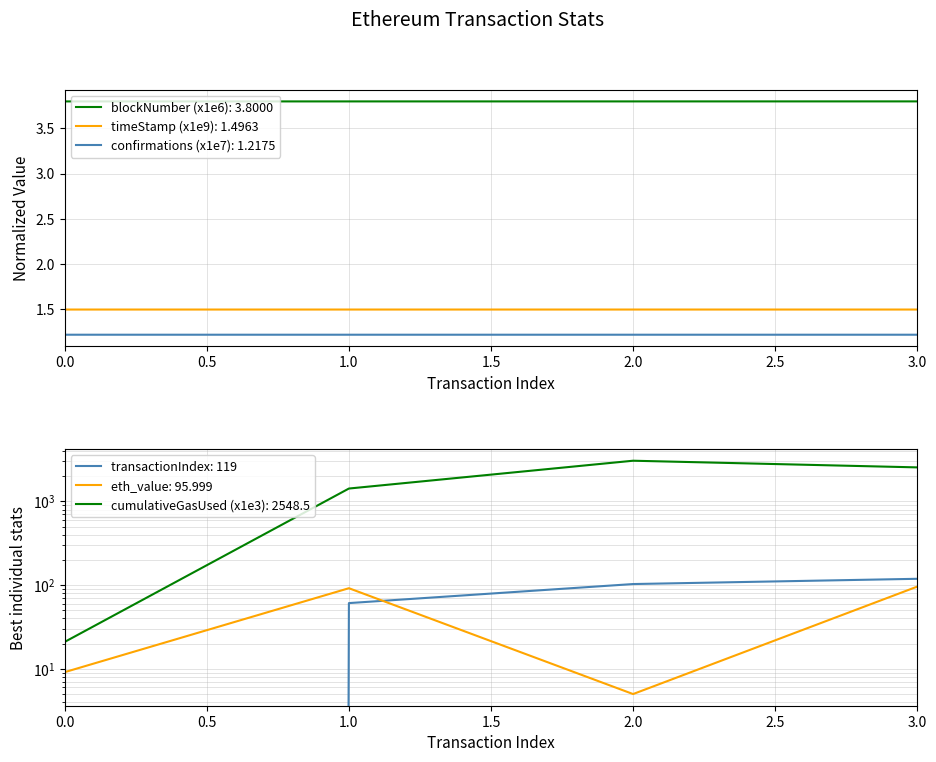

Does the chart have visible grid lines?

Yes